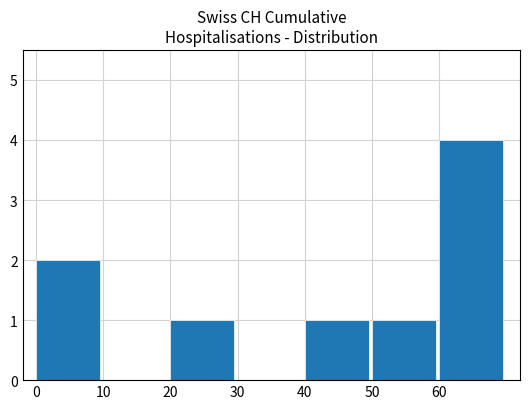

The value at 10 is -3. True or false?

False